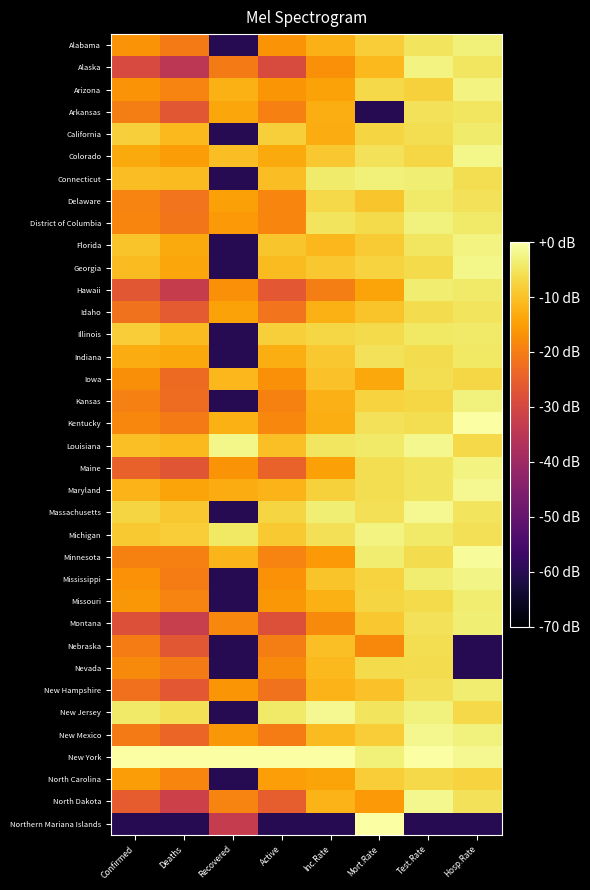

Reading left to right, transcribe all the data shown in this chart.

Alabama: Confirmed=-16.5	Deaths=-20.3	Recovered=-60.0	Active=-16.5	Inc.Rate=-12.0	Mort.Rate=-8.4	Test.Rate=-5.1	Hosp.Rate=-3.2
Alaska: Confirmed=-29.4	Deaths=-35.0	Recovered=-20.4	Active=-29.1	Inc.Rate=-17.2	Mort.Rate=-11.0	Test.Rate=-2.5	Hosp.Rate=-4.9
Arizona: Confirmed=-16.5	Deaths=-19.1	Recovered=-12.5	Active=-16.4	Inc.Rate=-14.3	Mort.Rate=-6.7	Test.Rate=-7.8	Hosp.Rate=-2.5
Arkansas: Confirmed=-19.9	Deaths=-26.8	Recovered=-13.9	Active=-19.6	Inc.Rate=-12.8	Mort.Rate=-60.0	Test.Rate=-5.2	Hosp.Rate=-4.7
California: Confirmed=-8.2	Deaths=-11.2	Recovered=-60.0	Active=-8.1	Inc.Rate=-13.0	Mort.Rate=-7.3	Test.Rate=-5.8	Hosp.Rate=-4.1
Colorado: Confirmed=-13.4	Deaths=-15.1	Recovered=-10.6	Active=-13.3	Inc.Rate=-9.1	Mort.Rate=-5.4	Test.Rate=-7.1	Hosp.Rate=-2.0
Connecticut: Confirmed=-10.6	Deaths=-10.7	Recovered=-60.0	Active=-10.6	Inc.Rate=-3.9	Mort.Rate=-3.3	Test.Rate=-3.4	Hosp.Rate=-6.0
Delaware: Confirmed=-19.0	Deaths=-21.5	Recovered=-14.7	Active=-18.8	Inc.Rate=-6.8	Mort.Rate=-9.3	Test.Rate=-4.2	Hosp.Rate=-5.4
District of Columbia: Confirmed=-18.8	Deaths=-21.3	Recovered=-15.6	Active=-18.7	Inc.Rate=-5.2	Mort.Rate=-6.5	Test.Rate=-2.8	Hosp.Rate=-4.3
Florida: Confirmed=-9.6	Deaths=-13.2	Recovered=-60.0	Active=-9.4	Inc.Rate=-11.4	Mort.Rate=-8.5	Test.Rate=-4.9	Hosp.Rate=-2.5
Georgia: Confirmed=-10.8	Deaths=-13.9	Recovered=-60.0	Active=-10.7	Inc.Rate=-9.1	Mort.Rate=-7.5	Test.Rate=-6.3	Hosp.Rate=-2.0
Hawaii: Confirmed=-26.8	Deaths=-33.0	Recovered=-17.1	Active=-26.5	Inc.Rate=-19.8	Mort.Rate=-14.0	Test.Rate=-3.8	Hosp.Rate=-4.2
Idaho: Confirmed=-21.8	Deaths=-26.1	Recovered=-14.4	Active=-21.6	Inc.Rate=-12.5	Mort.Rate=-9.8	Test.Rate=-6.2	Hosp.Rate=-5.2
Illinois: Confirmed=-8.3	Deaths=-10.7	Recovered=-60.0	Active=-8.1	Inc.Rate=-7.0	Mort.Rate=-6.5	Test.Rate=-4.5	Hosp.Rate=-4.1
Indiana: Confirmed=-12.9	Deaths=-13.6	Recovered=-60.0	Active=-12.8	Inc.Rate=-9.3	Mort.Rate=-5.2	Test.Rate=-6.1	Hosp.Rate=-4.4
Iowa: Confirmed=-17.4	Deaths=-23.0	Recovered=-11.4	Active=-17.2	Inc.Rate=-9.9	Mort.Rate=-13.6	Test.Rate=-5.8	Hosp.Rate=-7.1
Kansas: Confirmed=-19.6	Deaths=-22.7	Recovered=-60.0	Active=-19.4	Inc.Rate=-12.0	Mort.Rate=-7.6	Test.Rate=-6.9	Hosp.Rate=-2.9
Kentucky: Confirmed=-18.6	Deaths=-20.4	Recovered=-12.5	Active=-18.5	Inc.Rate=-12.7	Mort.Rate=-5.5	Test.Rate=-5.8	Hosp.Rate=0.0
Louisiana: Confirmed=-10.3	Deaths=-11.1	Recovered=-2.0	Active=-10.2	Inc.Rate=-4.8	Mort.Rate=-4.2	Test.Rate=-1.9	Hosp.Rate=-6.6
Maine: Confirmed=-24.7	Deaths=-26.9	Recovered=-16.6	Active=-24.6	Inc.Rate=-14.6	Mort.Rate=-5.9	Test.Rate=-5.1	Hosp.Rate=-2.6
Maryland: Confirmed=-12.0	Deaths=-14.0	Recovered=-13.1	Active=-11.9	Inc.Rate=-7.8	Mort.Rate=-5.9	Test.Rate=-5.1	Hosp.Rate=-1.4
Massachusetts: Confirmed=-7.2	Deaths=-9.1	Recovered=-60.0	Active=-7.1	Inc.Rate=-3.4	Mort.Rate=-5.6	Test.Rate=-1.5	Hosp.Rate=-5.0
Michigan: Confirmed=-8.8	Deaths=-8.4	Recovered=-4.6	Active=-8.8	Inc.Rate=-5.7	Mort.Rate=-2.7	Test.Rate=-4.2	Hosp.Rate=-5.7
Minnesota: Confirmed=-19.1	Deaths=-19.6	Recovered=-11.6	Active=-19.1	Inc.Rate=-15.7	Mort.Rate=-3.7	Test.Rate=-6.2	Hosp.Rate=-1.0
Mississippi: Confirmed=-16.9	Deaths=-20.0	Recovered=-60.0	Active=-16.8	Inc.Rate=-9.8	Mort.Rate=-7.6	Test.Rate=-3.7	Hosp.Rate=-2.2
Missouri: Confirmed=-16.1	Deaths=-19.0	Recovered=-60.0	Active=-15.9	Inc.Rate=-12.5	Mort.Rate=-7.2	Test.Rate=-6.4	Hosp.Rate=-3.8
Montana: Confirmed=-28.2	Deaths=-32.6	Recovered=-18.5	Active=-27.9	Inc.Rate=-18.0	Mort.Rate=-9.3	Test.Rate=-5.3	Hosp.Rate=-3.3
Nebraska: Confirmed=-20.2	Deaths=-26.6	Recovered=-60.0	Active=-19.9	Inc.Rate=-10.3	Mort.Rate=-18.2	Test.Rate=-5.8	Hosp.Rate=-60.0
Nevada: Confirmed=-17.9	Deaths=-20.4	Recovered=-60.0	Active=-17.8	Inc.Rate=-11.2	Mort.Rate=-6.4	Test.Rate=-6.1	Hosp.Rate=-60.0
New Hampshire: Confirmed=-22.0	Deaths=-26.3	Recovered=-16.2	Active=-21.8	Inc.Rate=-11.8	Mort.Rate=-9.9	Test.Rate=-5.7	Hosp.Rate=-3.7
New Jersey: Confirmed=-4.3	Deaths=-5.7	Recovered=-60.0	Active=-4.2	Inc.Rate=-1.5	Mort.Rate=-5.0	Test.Rate=-2.9	Hosp.Rate=-6.6
New Mexico: Confirmed=-20.3	Deaths=-23.8	Recovered=-15.9	Active=-20.1	Inc.Rate=-10.9	Mort.Rate=-8.3	Test.Rate=-1.8	Hosp.Rate=-2.8
New York: Confirmed=0.0	Deaths=0.0	Recovered=0.0	Active=0.0	Inc.Rate=0.0	Mort.Rate=-3.1	Test.Rate=0.0	Hosp.Rate=-1.6
North Carolina: Confirmed=-15.1	Deaths=-18.6	Recovered=-60.0	Active=-14.9	Inc.Rate=-14.2	Mort.Rate=-8.4	Test.Rate=-6.8	Hosp.Rate=-7.5
North Dakota: Confirmed=-25.5	Deaths=-32.0	Recovered=-18.9	Active=-25.3	Inc.Rate=-11.9	Mort.Rate=-15.7	Test.Rate=-1.7	Hosp.Rate=-5.2
Northern Mariana Islands: Confirmed=-60.0	Deaths=-60.0	Recovered=-33.4	Active=-60.0	Inc.Rate=-60.0	Mort.Rate=0.0	Test.Rate=-60.0	Hosp.Rate=-60.0